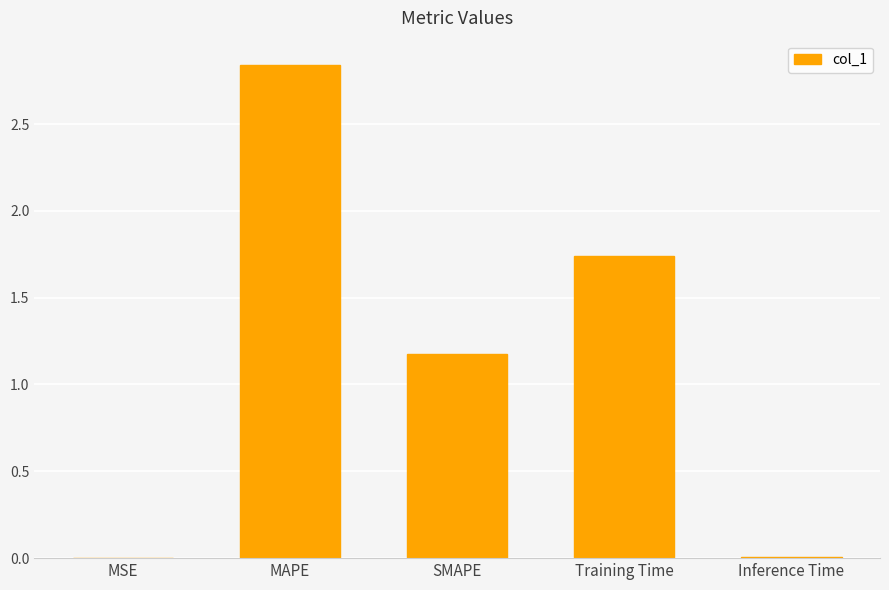

At which label is the value closest to 1?

SMAPE